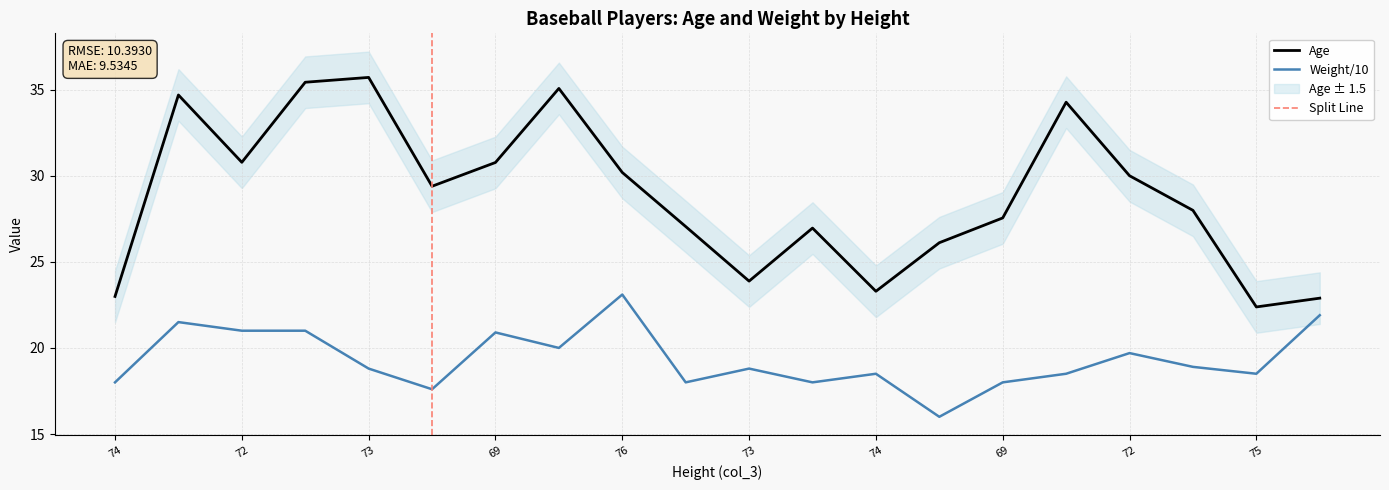

What is the label of the 16th point from the left?

70